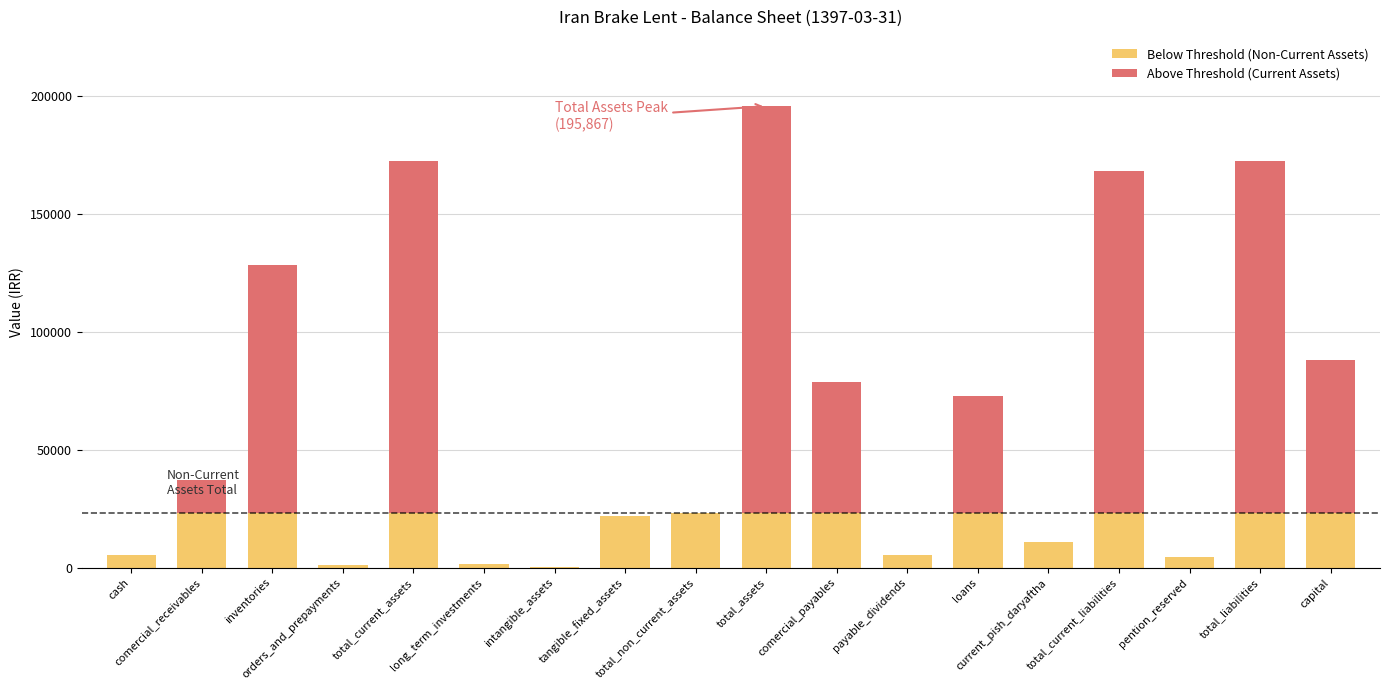

The Above Threshold (Current Assets) series shows 96557 at long_term_investments. True or false?

False